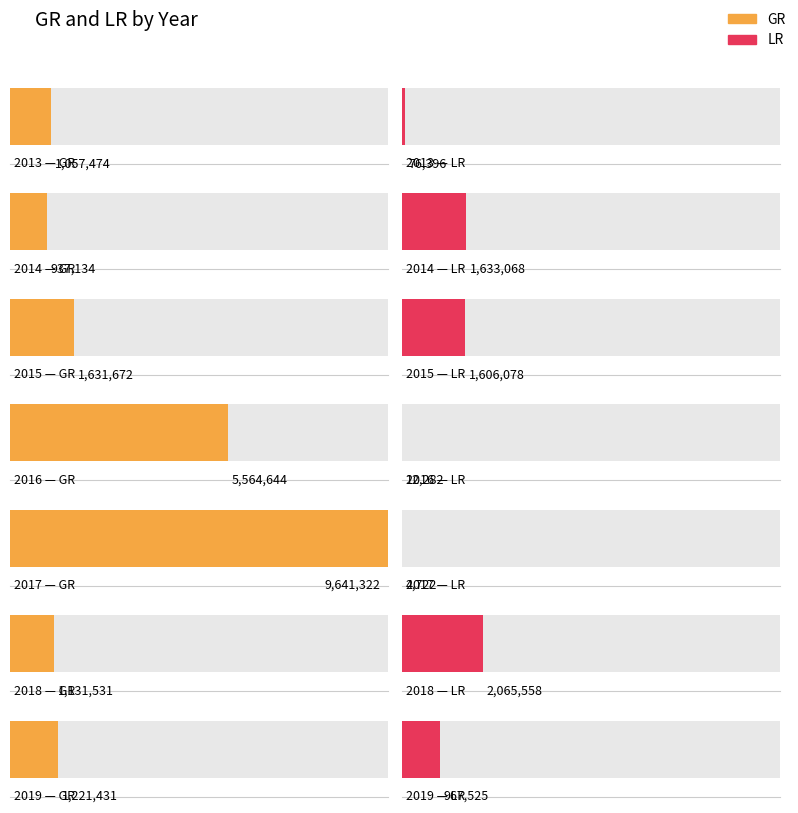

Which category has the lowest value across all series?

2017